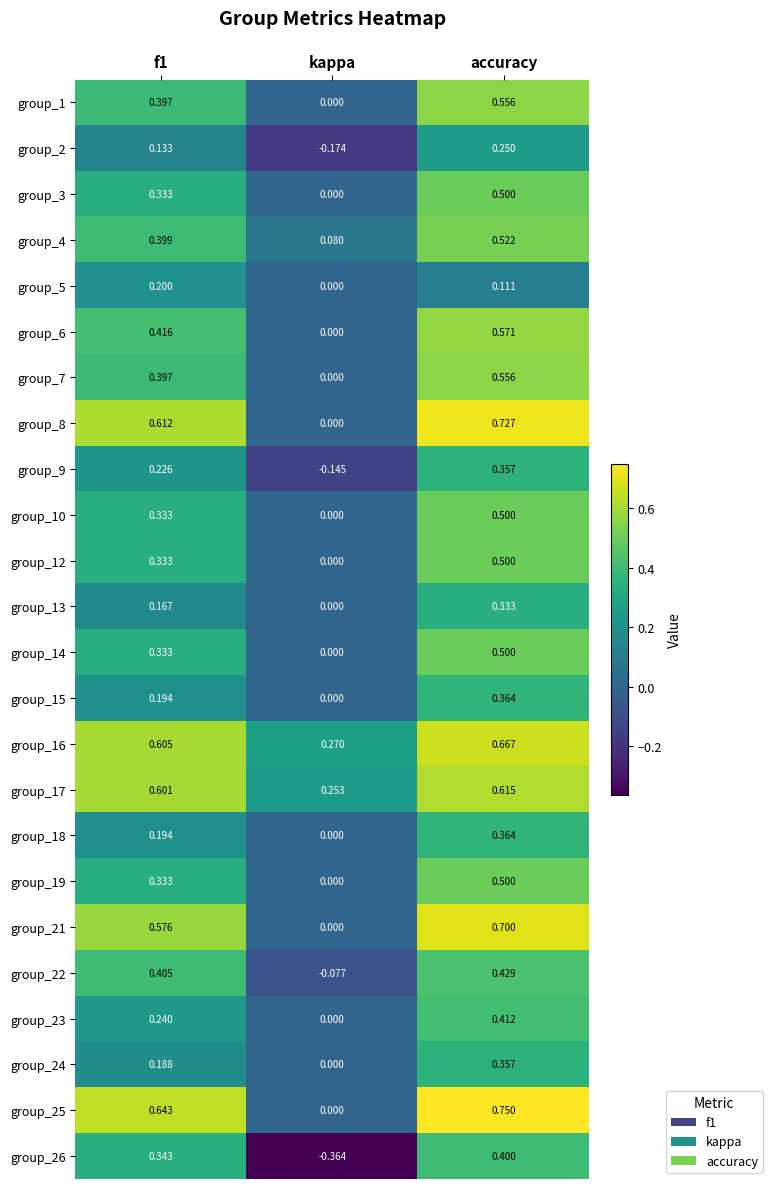

How many series are shown in this chart?

24